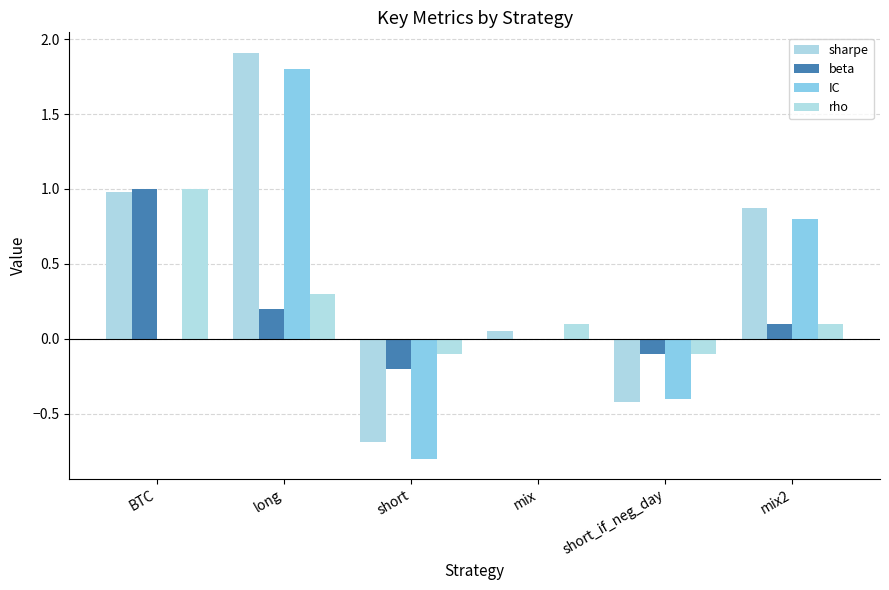

Does the chart contain stacked bars?

No